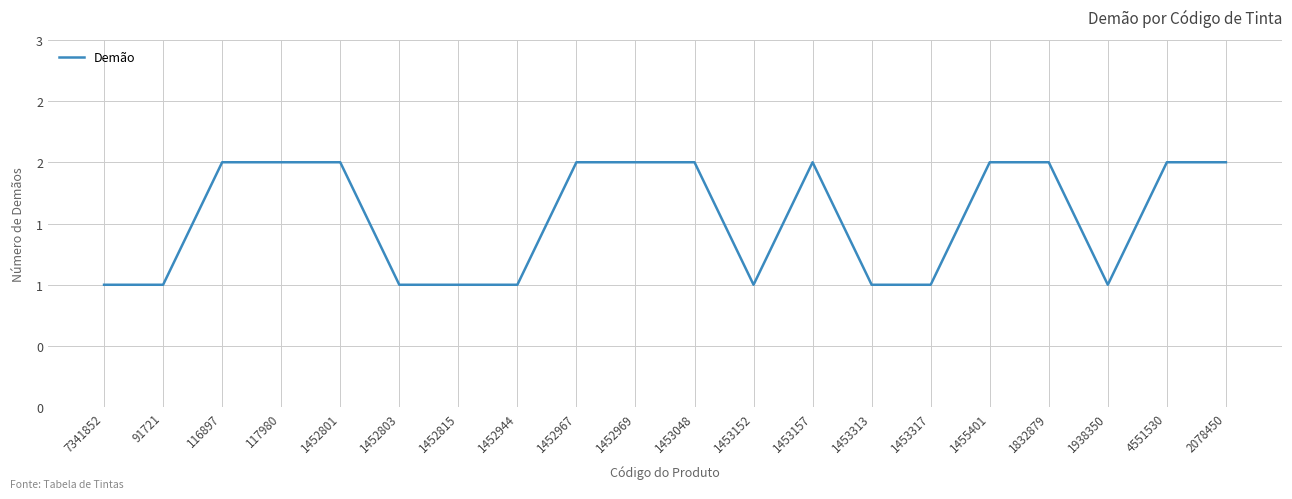

What is the value of the 6th point from the left?

1